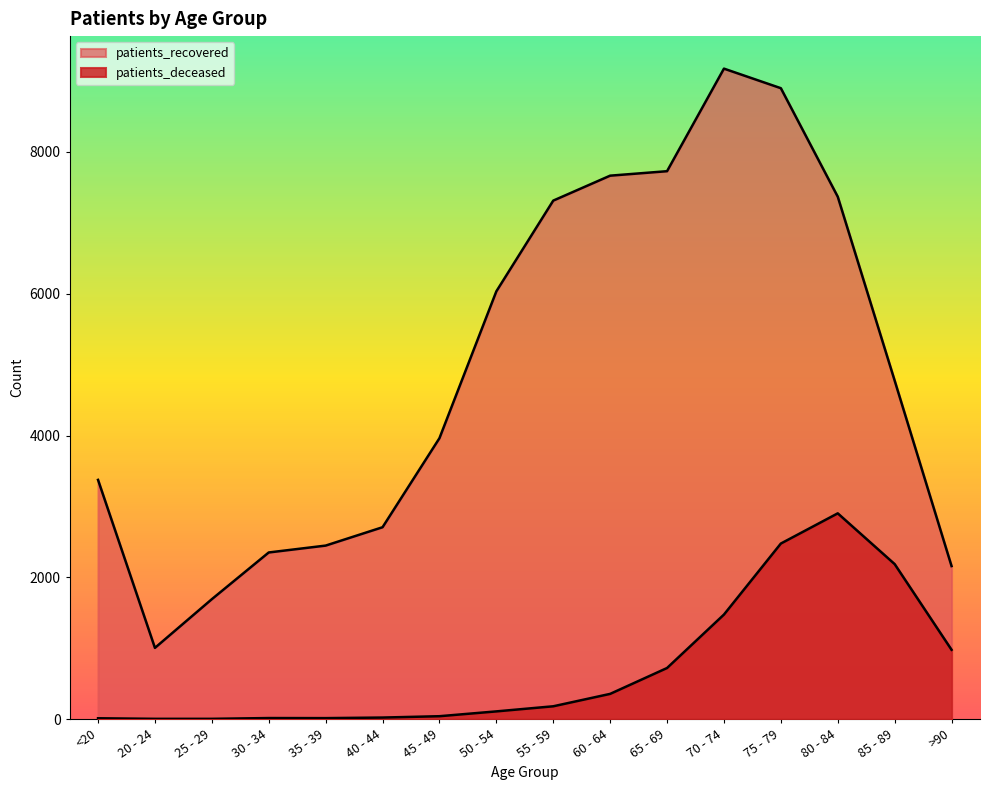

What is the total value across all series at 20 - 24?

1007